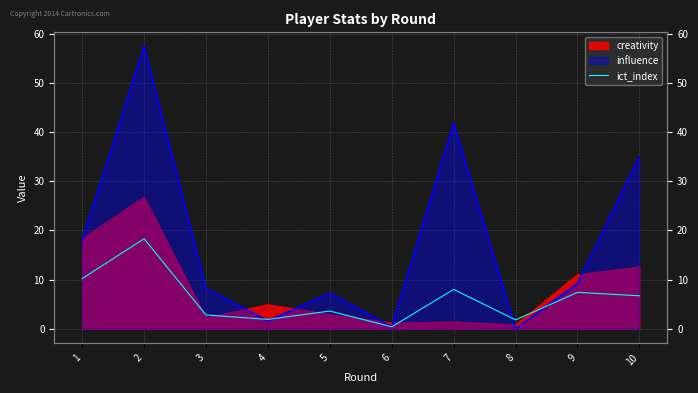

Where is the first local maximum?

2